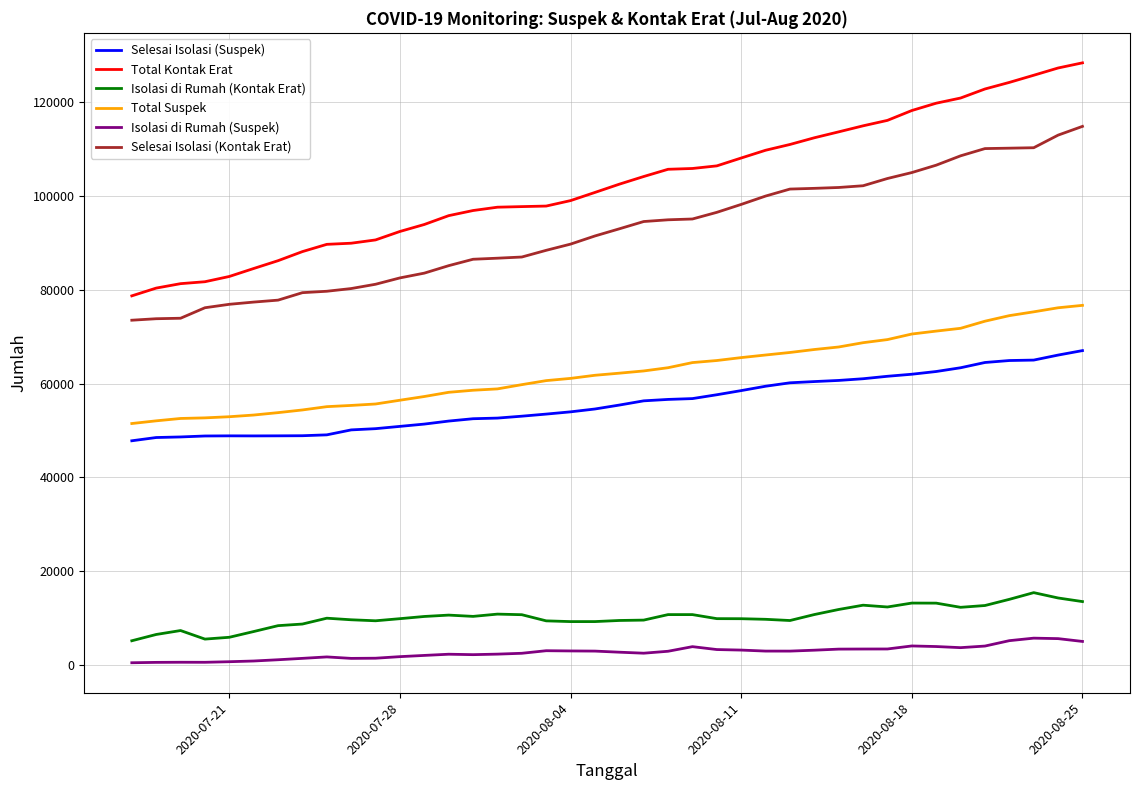

What is the smallest value displayed?

504